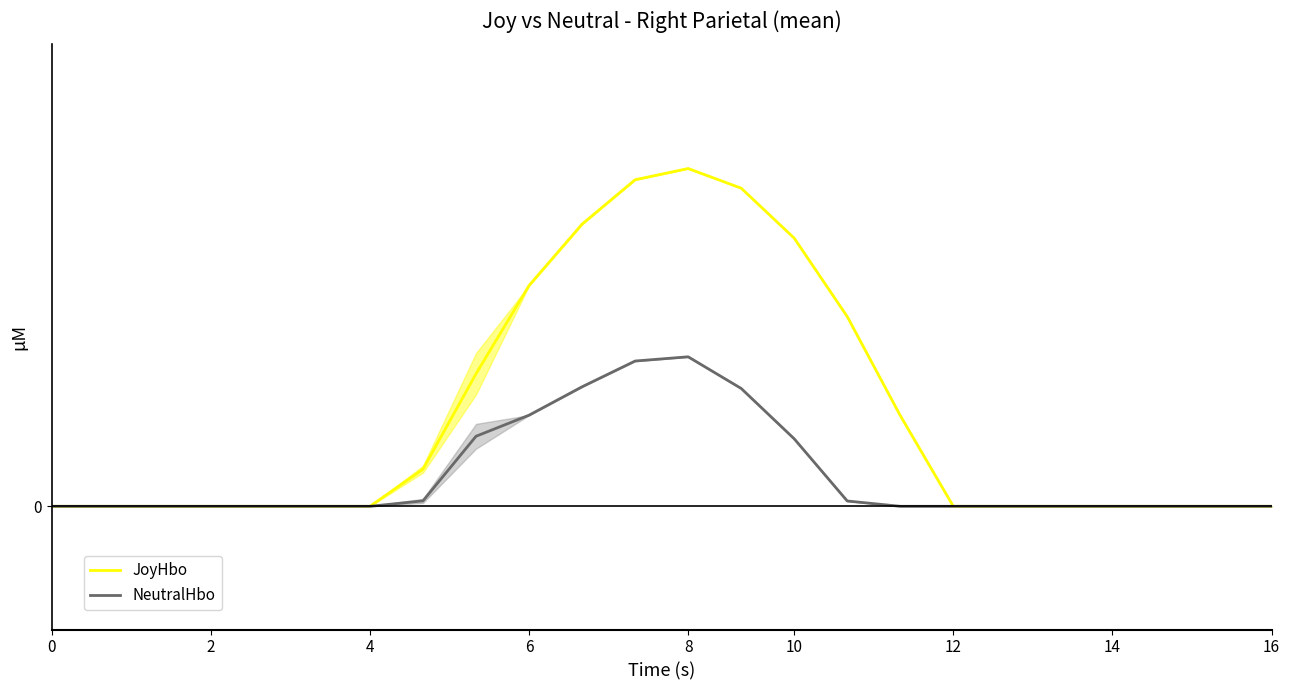

The value of NeutralHbo at 6 is 0.3. True or false?

True